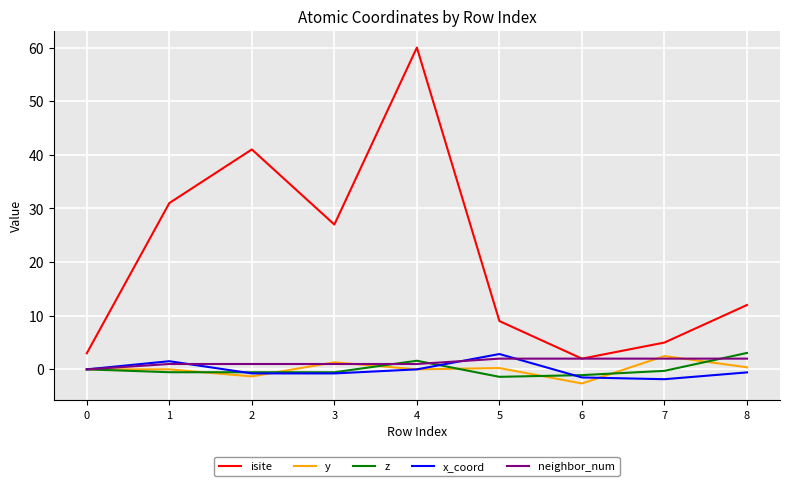

What is the total value across all series at 3?

28.0